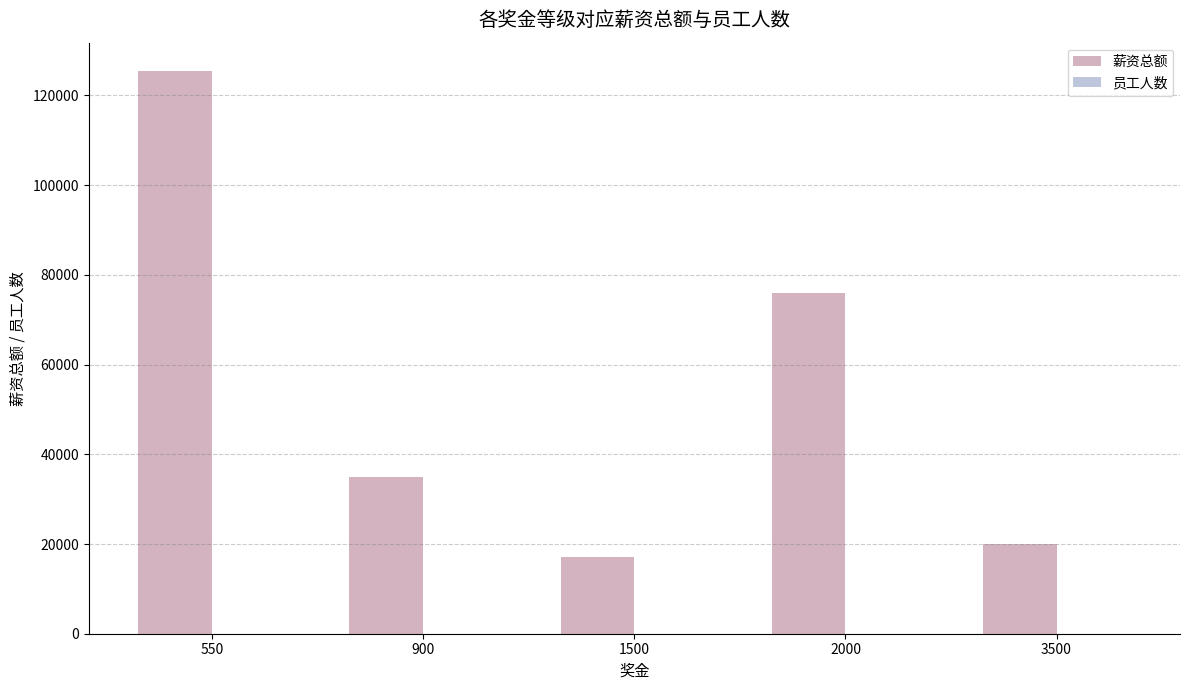

Which series has the largest total across all categories?

薪资总额